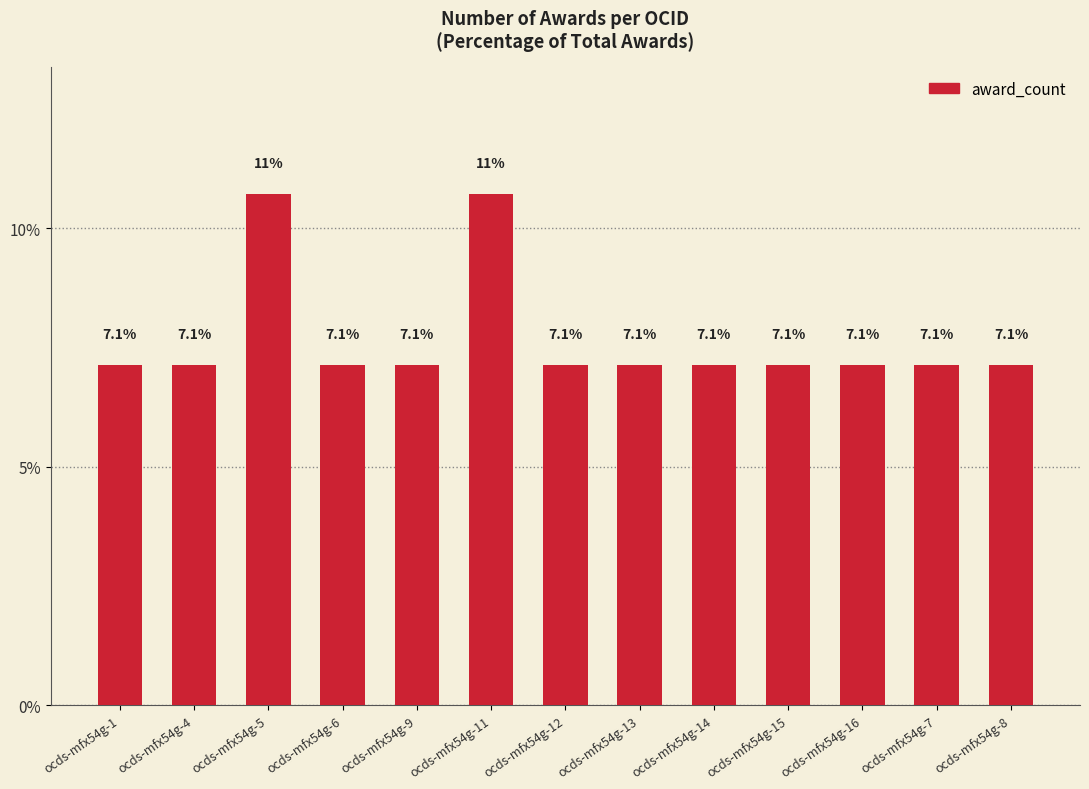

The chart shows a value of 9.4 at ocds-mfx54g-13. True or false?

False